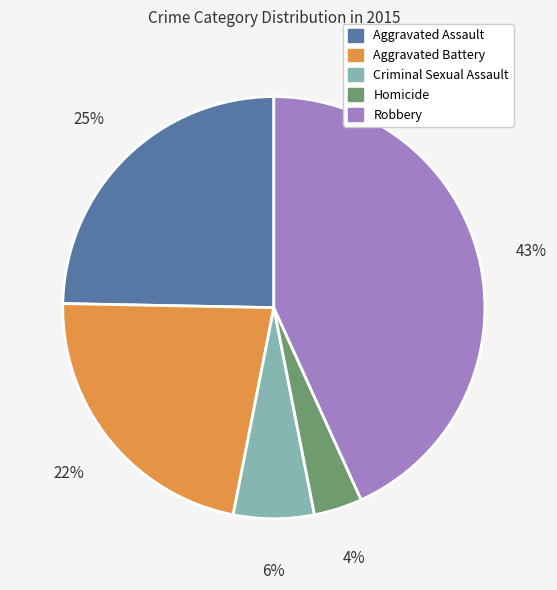

Rank the categories by value from highest to lowest.

Robbery, Aggravated Assault, Aggravated Battery, Criminal Sexual Assault, Homicide